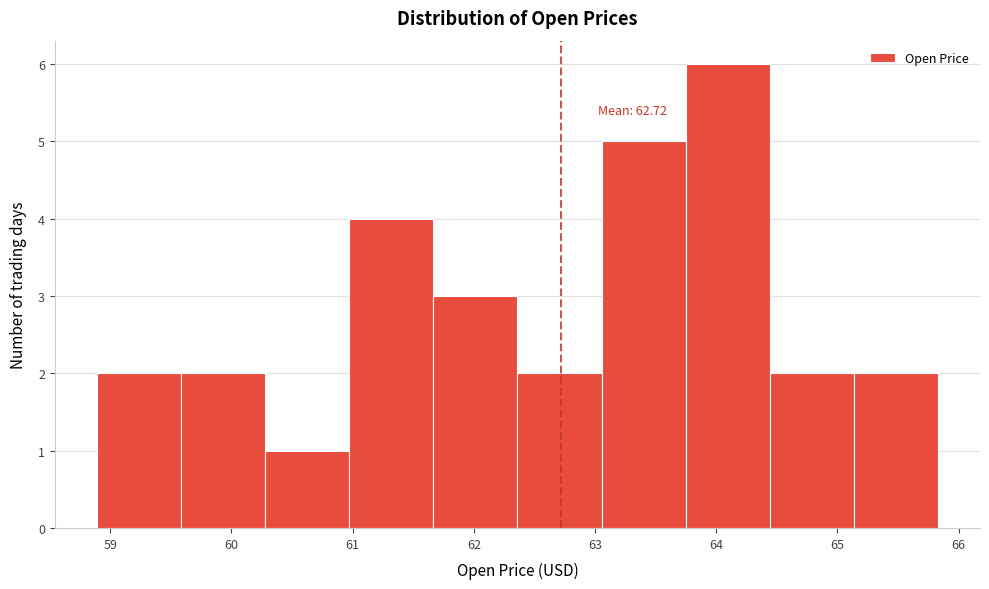

Which range on the x-axis has the tallest bar?

63.7 to 64.4